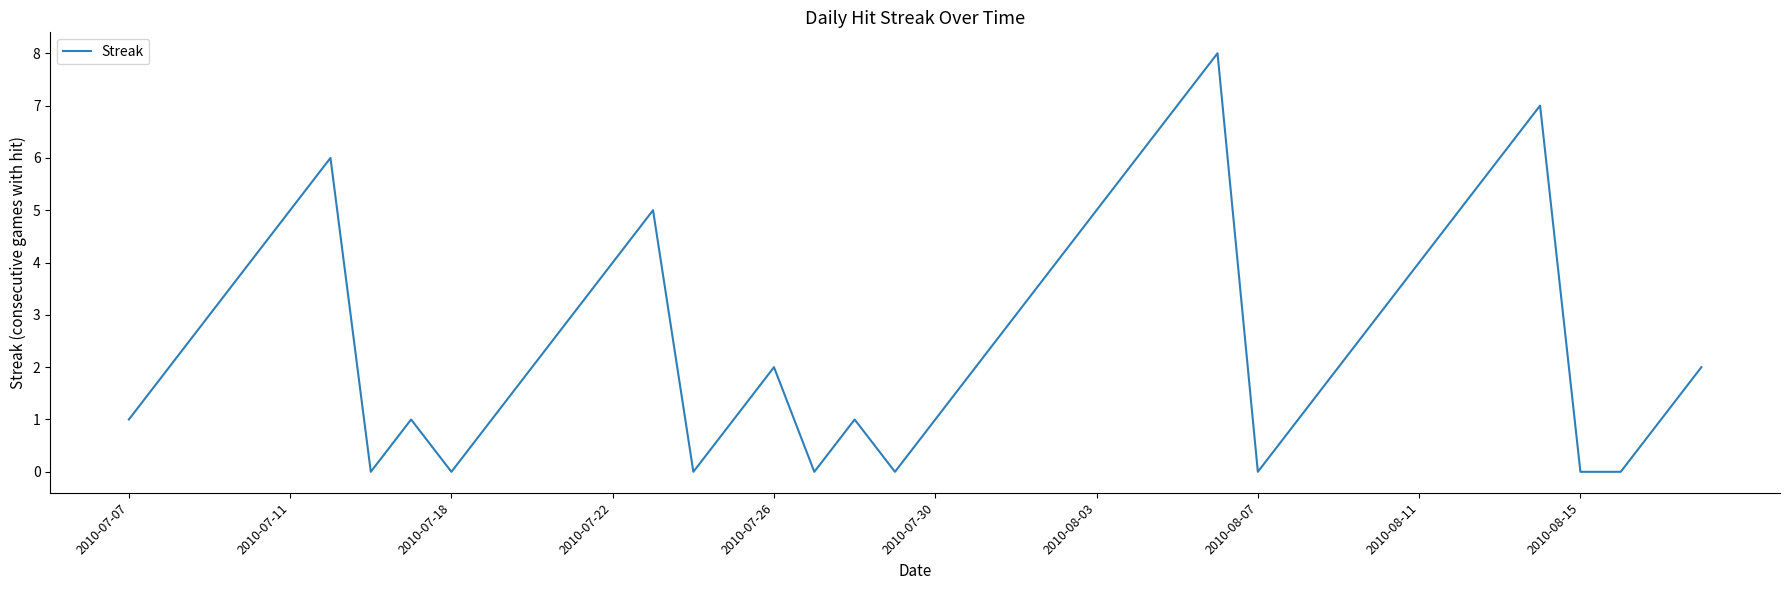

What is the maximum value shown in the chart?

8